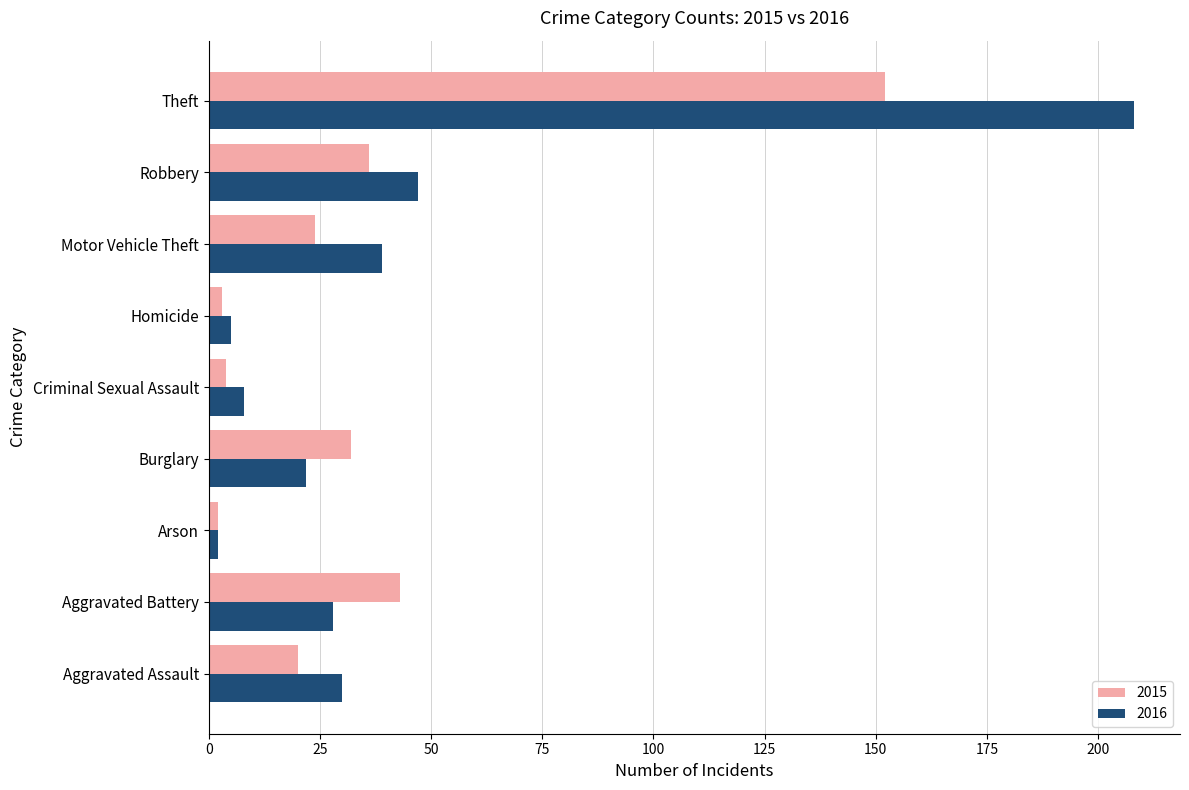

What is the maximum value for 2016?

208